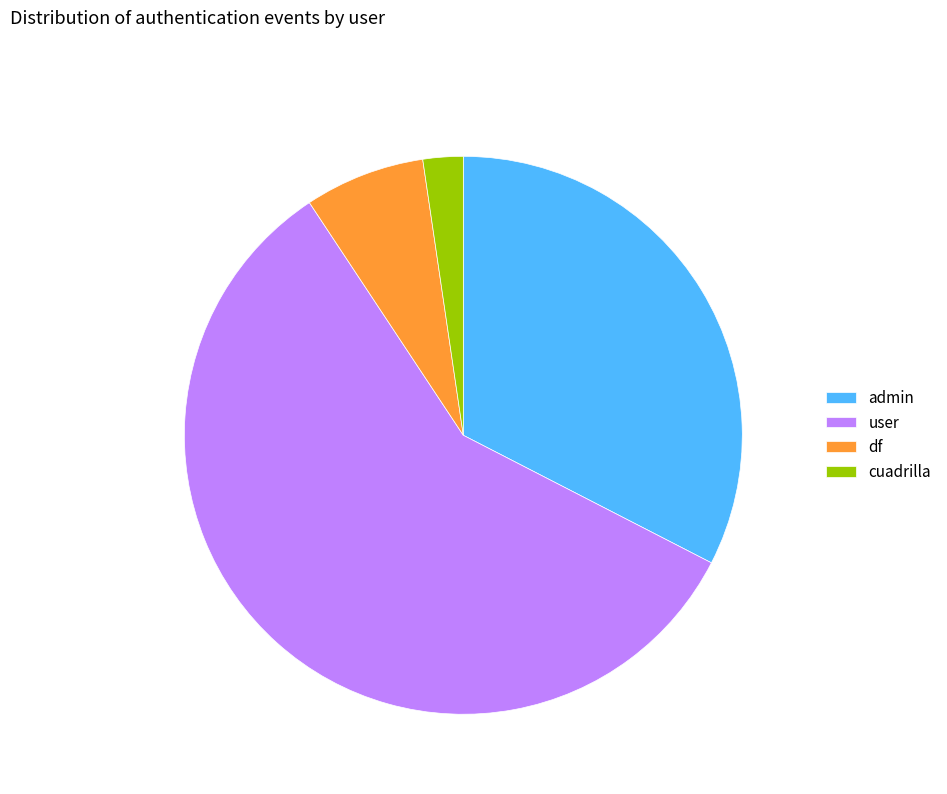

Which slice represents more than half of the pie?

user